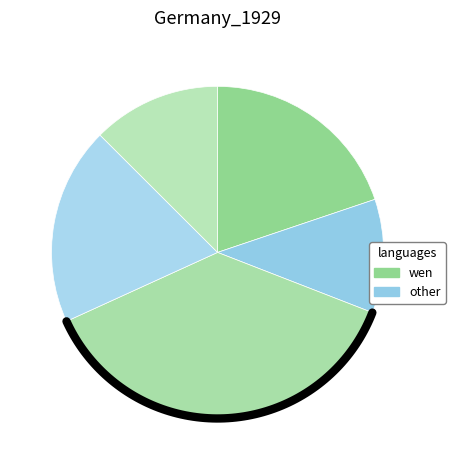

Count the number of slices in the pie.

5